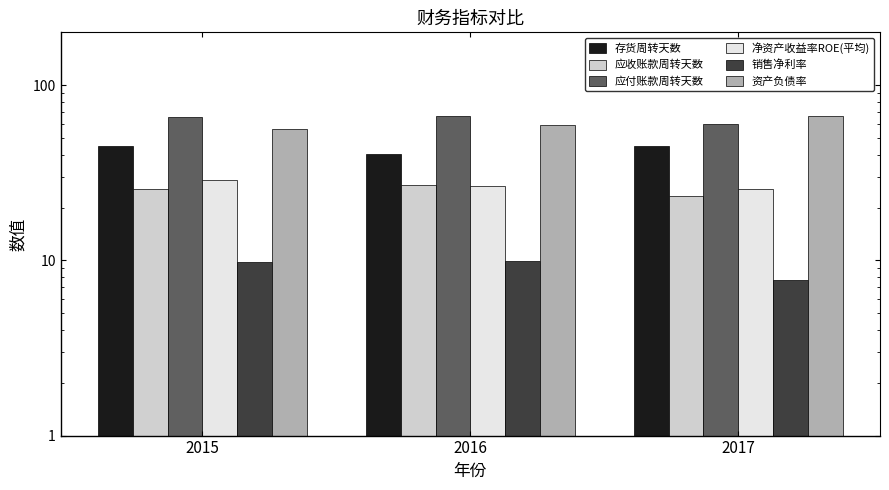

List the series in order of their peak value, lowest first.

销售净利率, 应收账款周转天数, 净资产收益率ROE(平均), 存货周转天数, 资产负债率, 应付账款周转天数